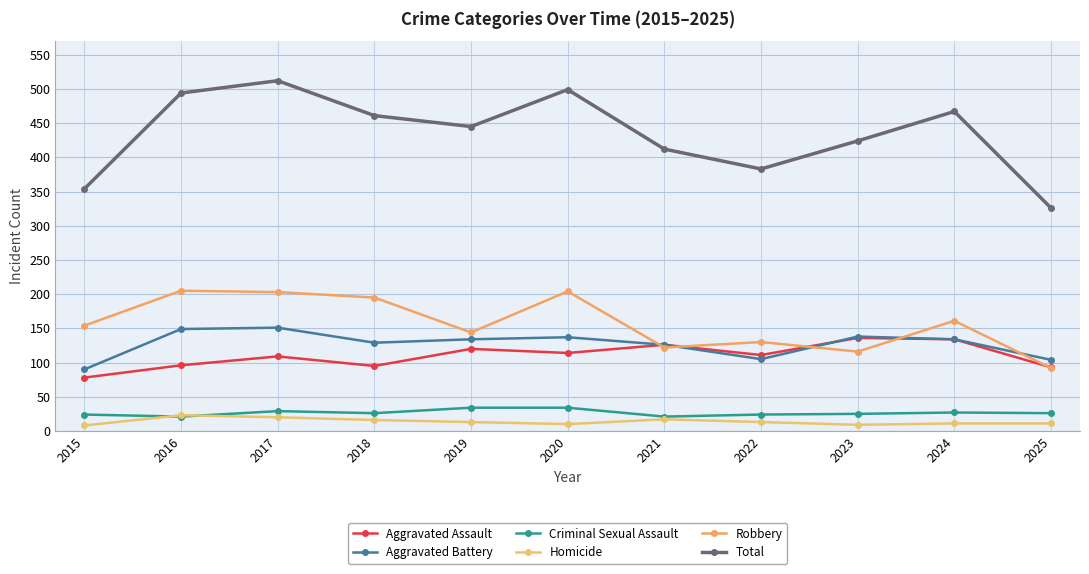

How many lines are shown in the chart?

6